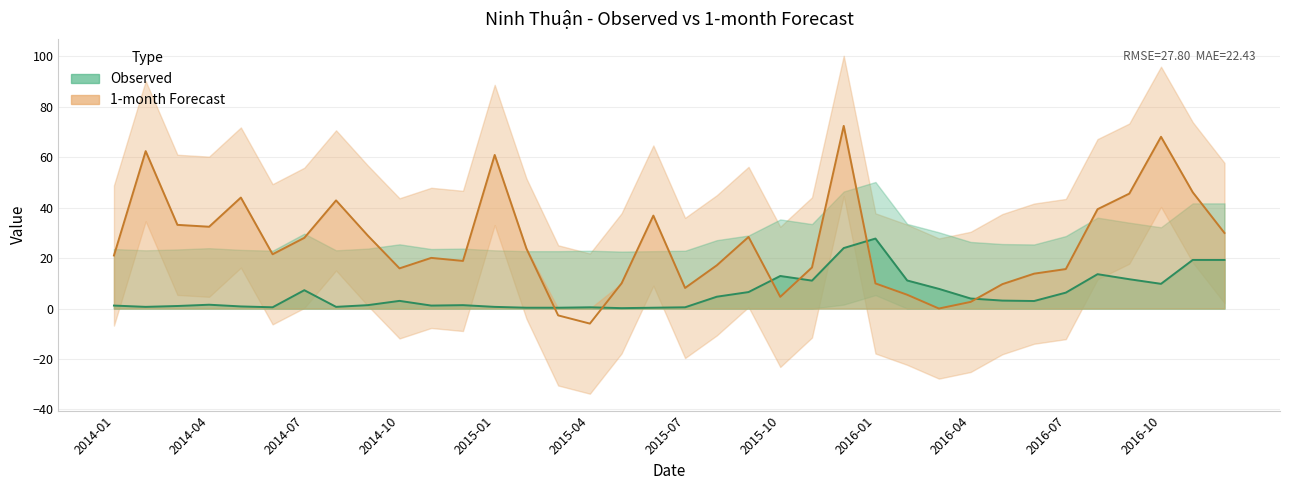

At how many categories does at least one series exceed 42?

8